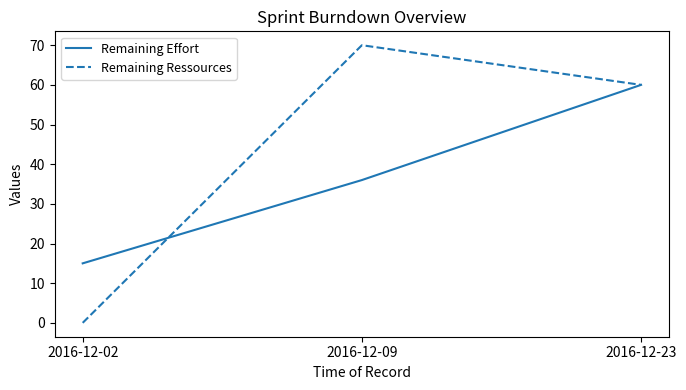

What is the difference between the maximum and second lowest values in the Remaining Ressources series?

10